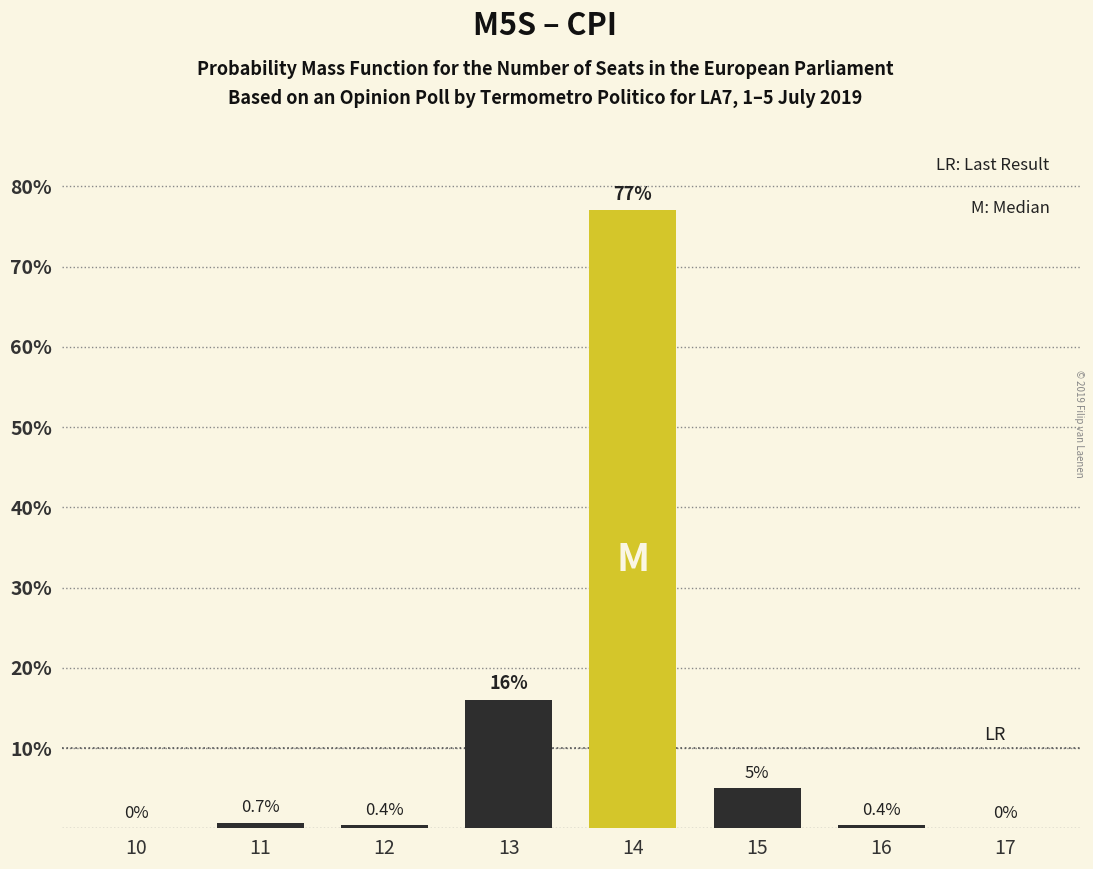

Reading right to left, list all the values displayed in this chart.

17=0.0	16=0.4	15=5.0	14=77.0	13=16.0	12=0.4	11=0.7	10=0.0